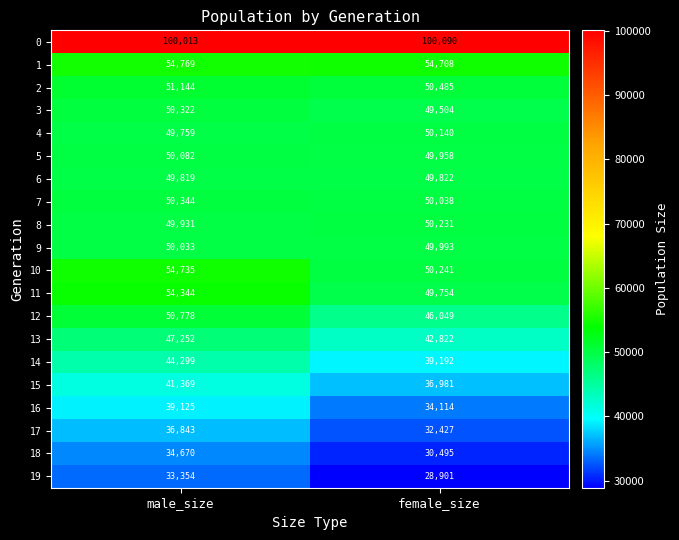

What is the spread (max minus min) of values at male_size?

66659